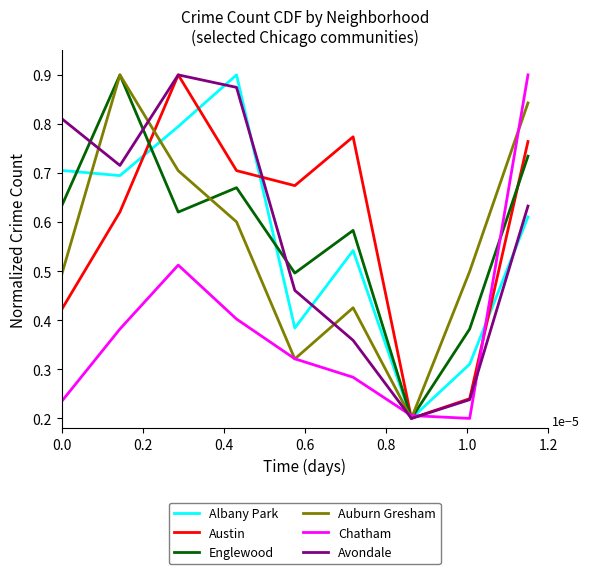

What is the average value of the Englewood series?

0.6